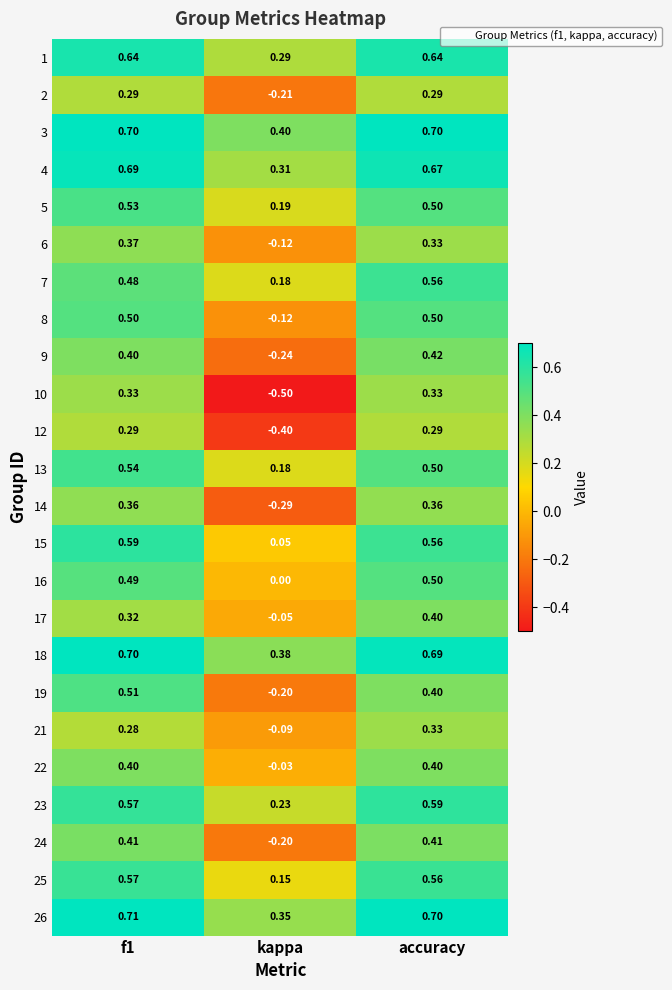

Is the value of 8 at accuracy greater than the value of 7 at f1?

Yes